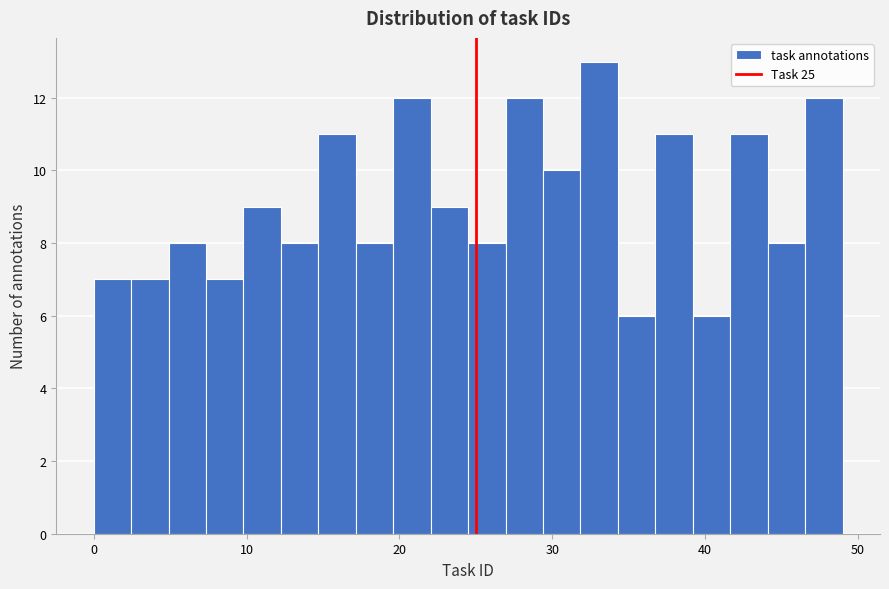

Read against the x-axis, roughly where is the centre of the tallest bar?

33